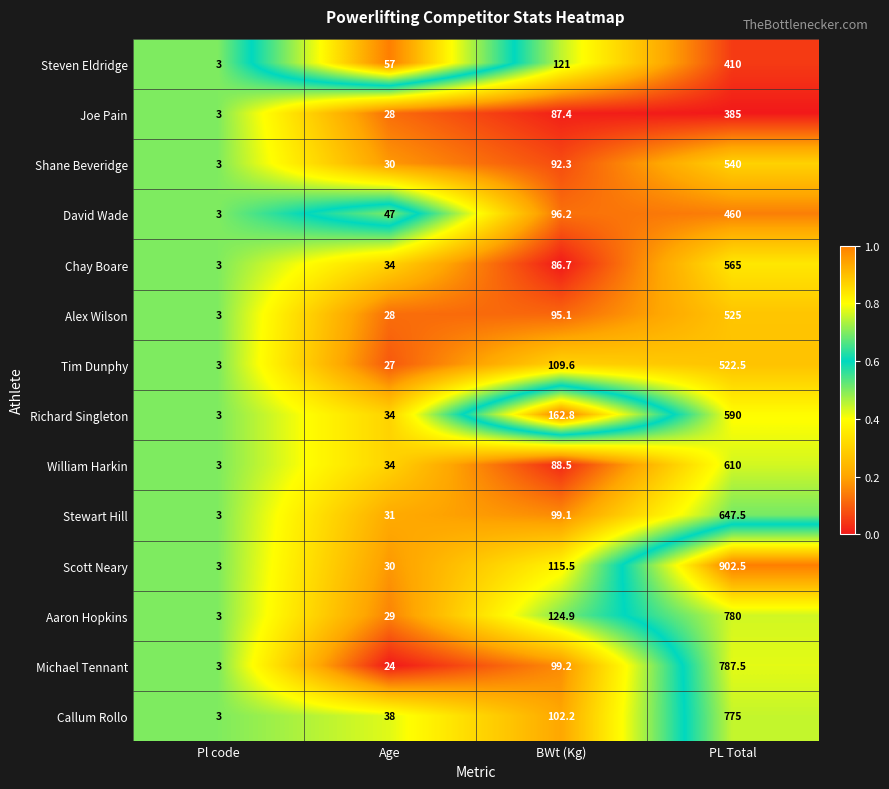

Which series has the largest total across all categories?

Scott Neary